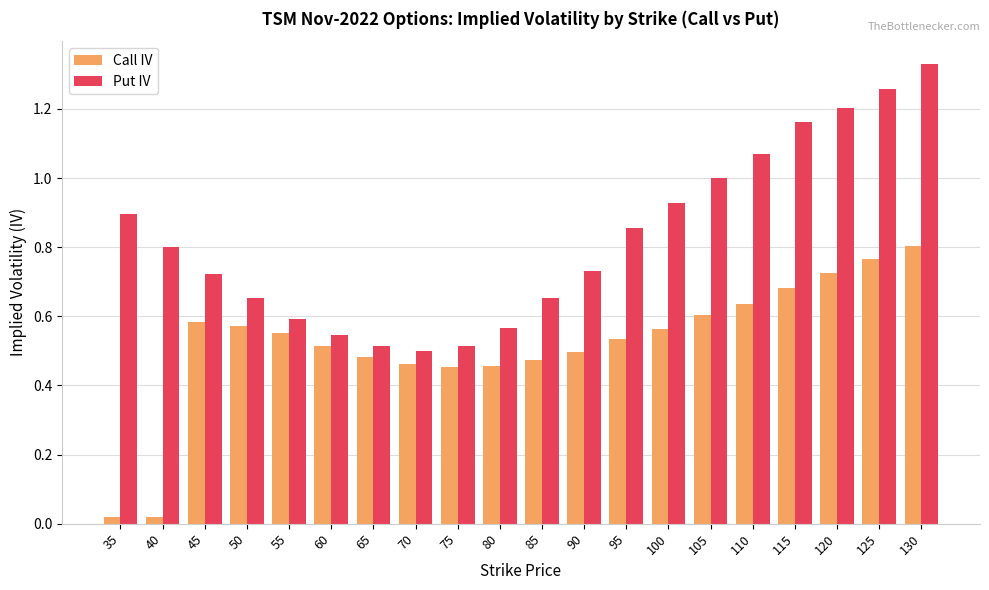

List the series in order of their overall mean, lowest first.

Call IV, Put IV